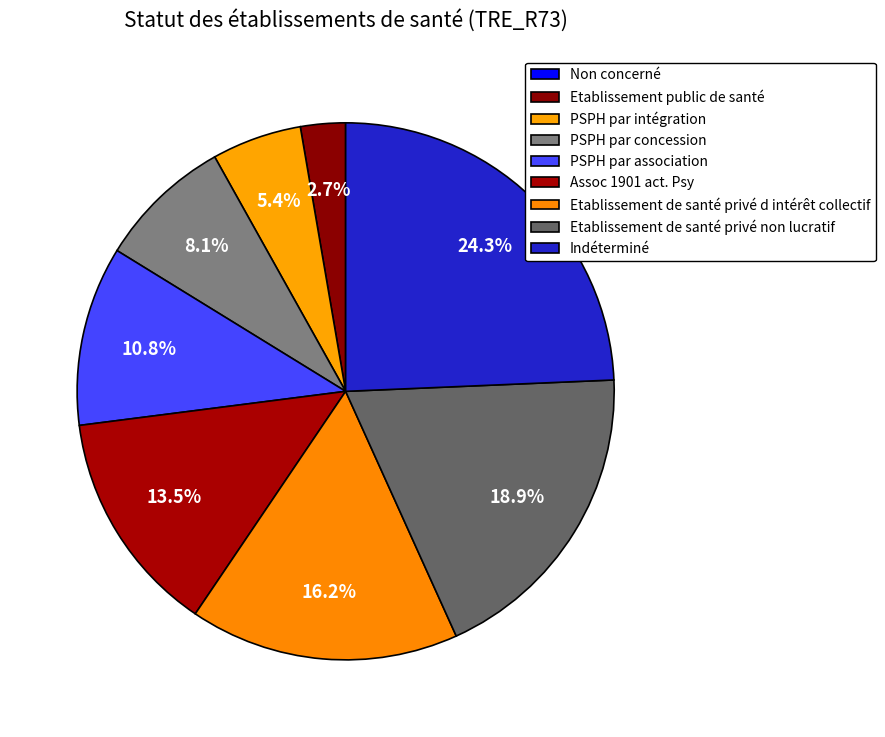

How many segments does this pie chart have?

9